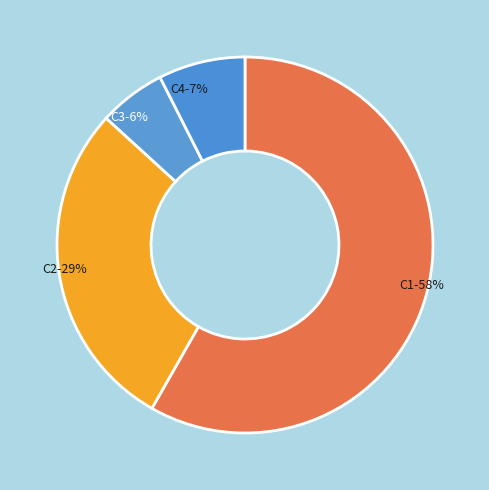

True or false: C2 accounts for 18% of the total.

False